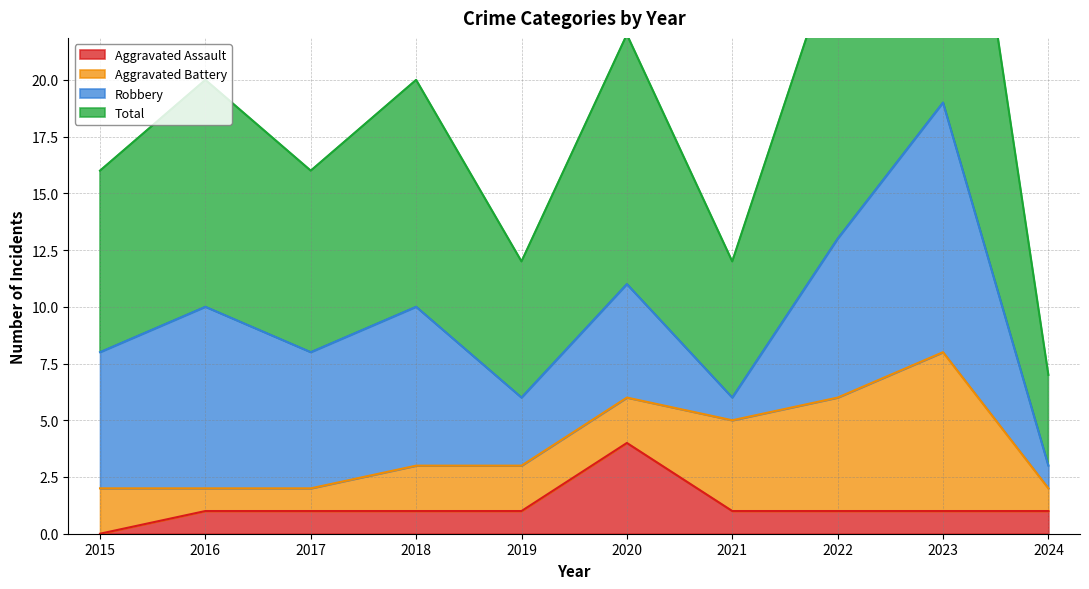

True or false: Aggravated Assault has a value of 1 at 2019.

True